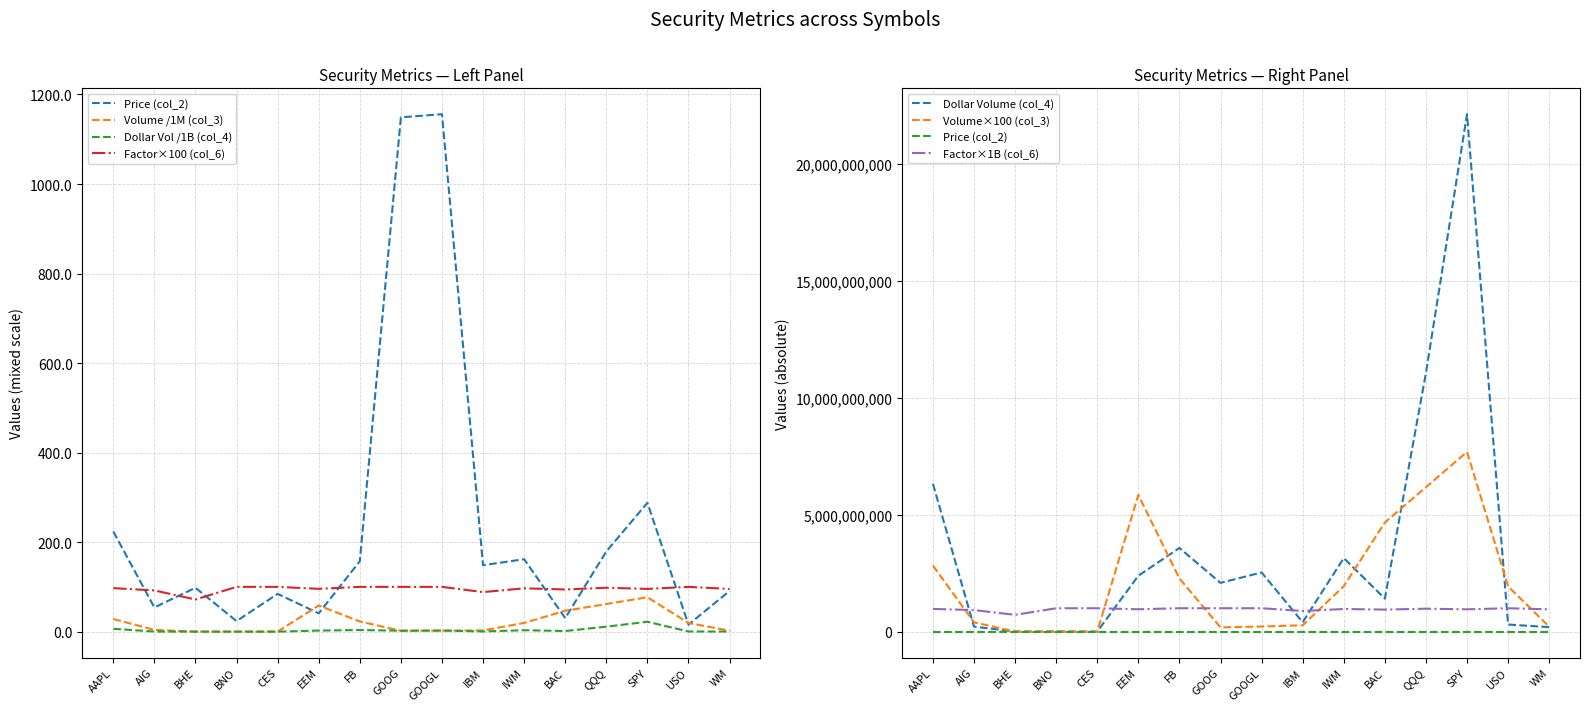

What is the sum of the Volume (col_3) values at IBM and USO?

22.1